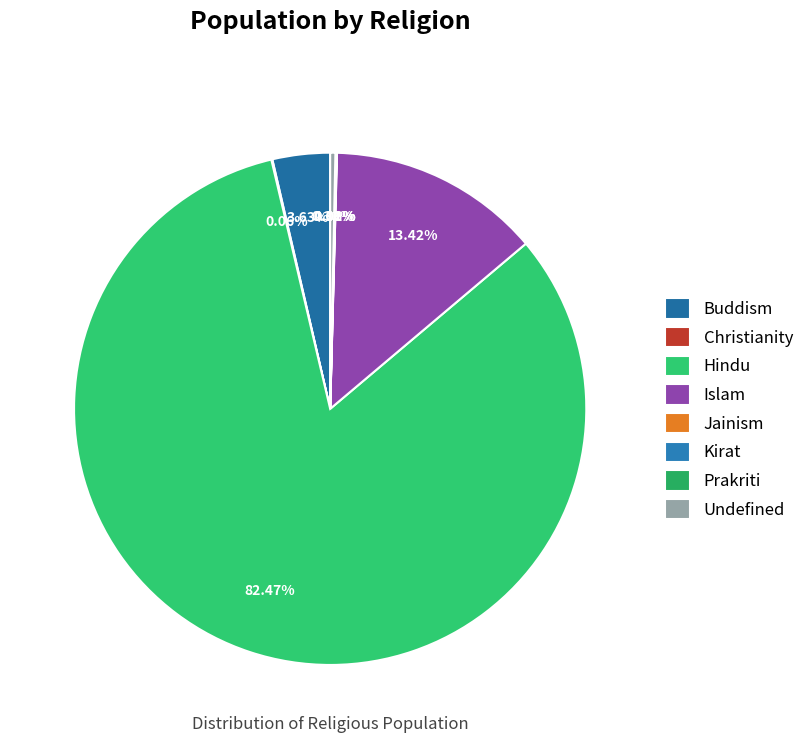

To the nearest percent, what portion does Islam represent?

13%